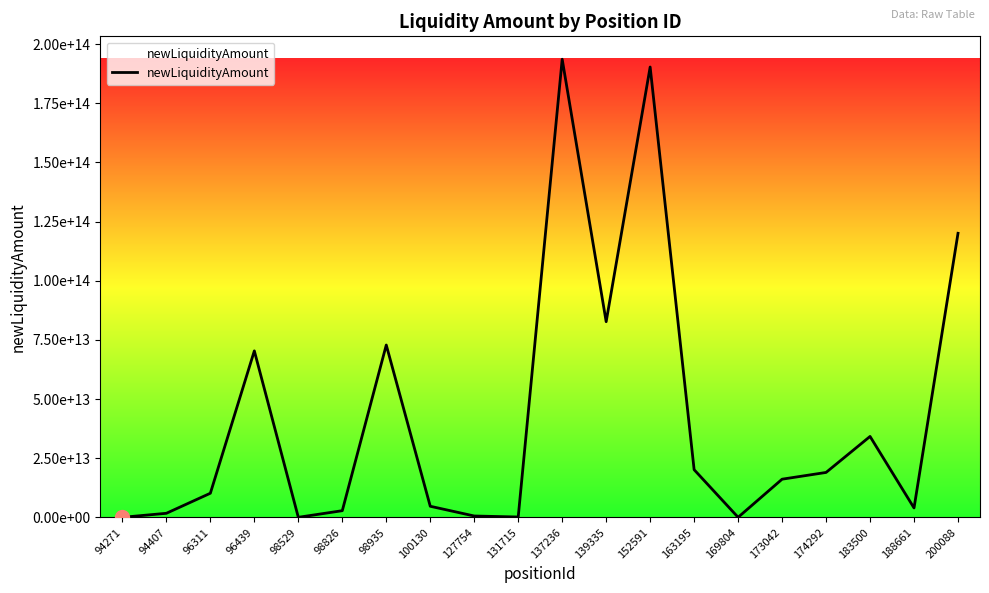

True or false: there are more than 2 points higher than both neighbors.

True